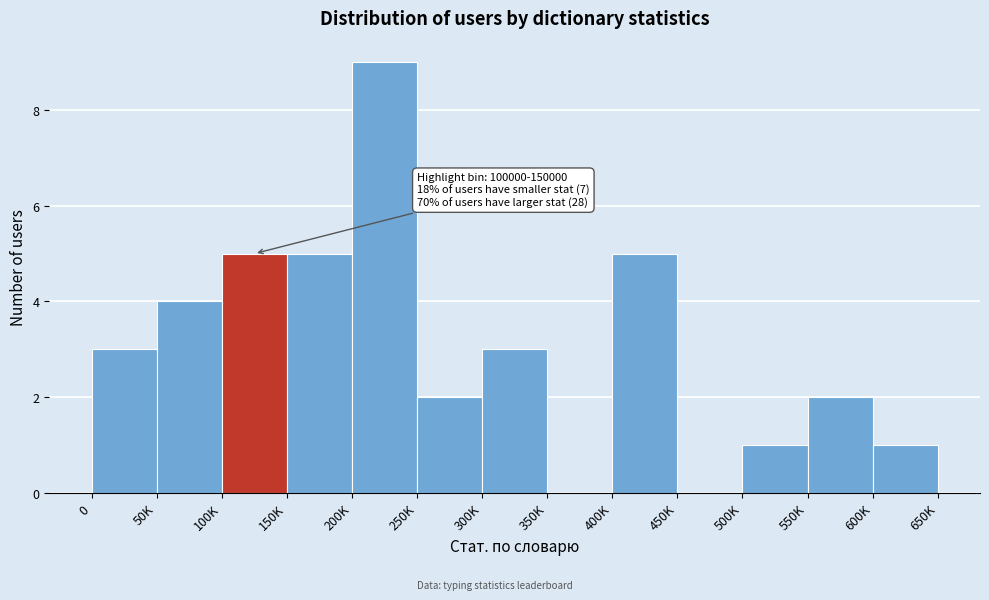

Reading left to right, transcribe all the data shown in this chart.

0=3	50K=4	100K=5	150K=5	200K=9	250K=2	300K=3	350K=0	400K=5	450K=0	500K=1	550K=2	600K=1